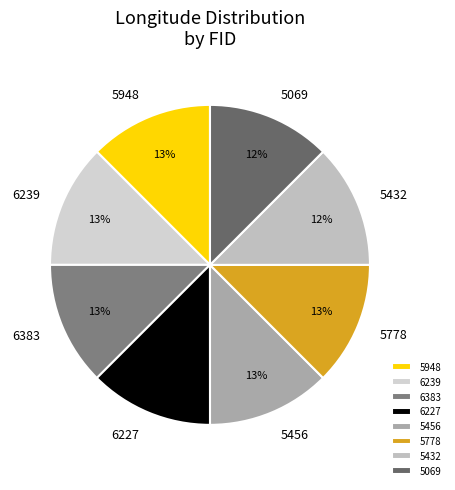

What is the ratio of the value at 6239 to the value at 5778?

1.0